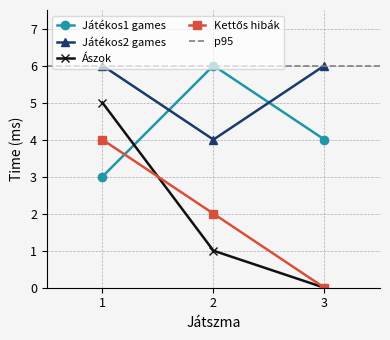

How many data points in Játékos2 games are less than 6?

1